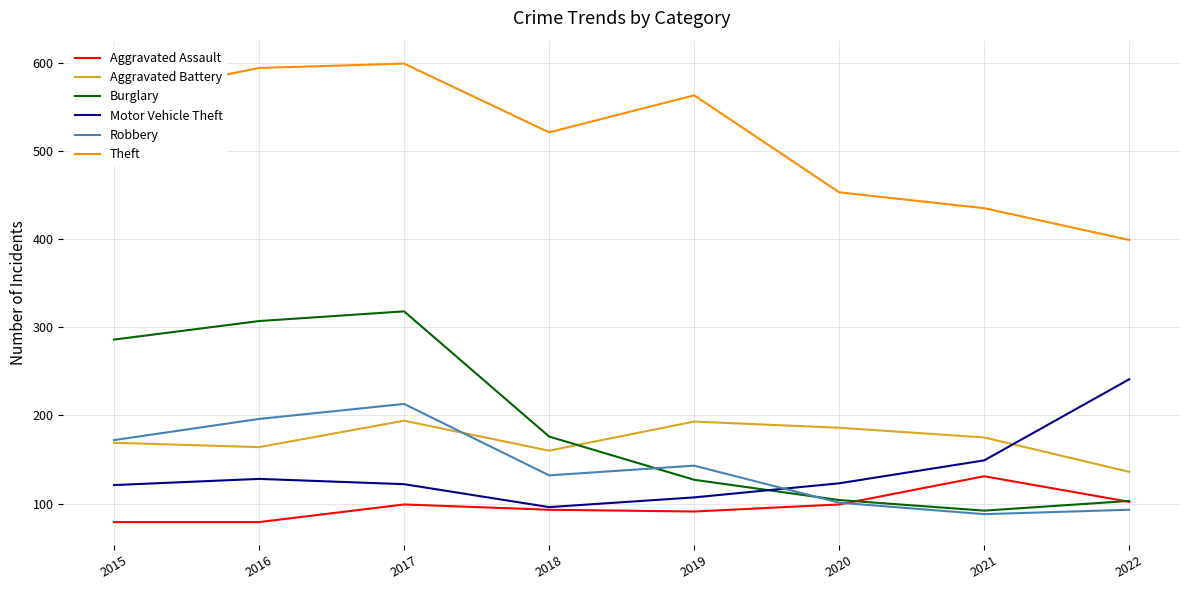

The Motor Vehicle Theft series shows 122 at 2017. True or false?

True